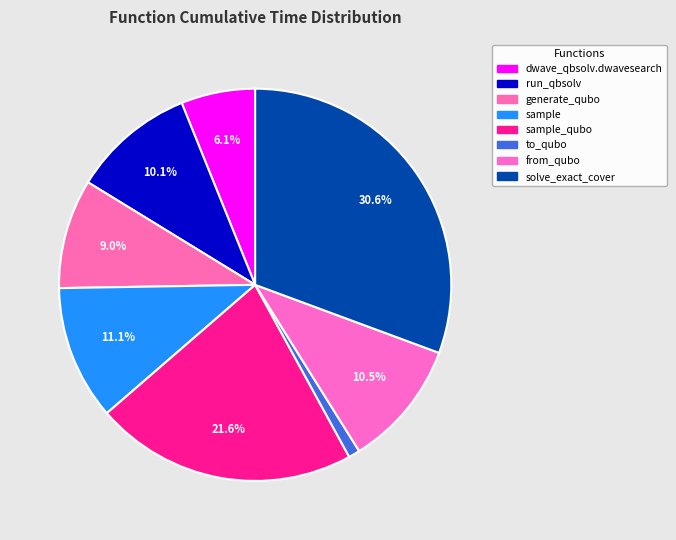

Which slice is the largest?

solve_exact_cover